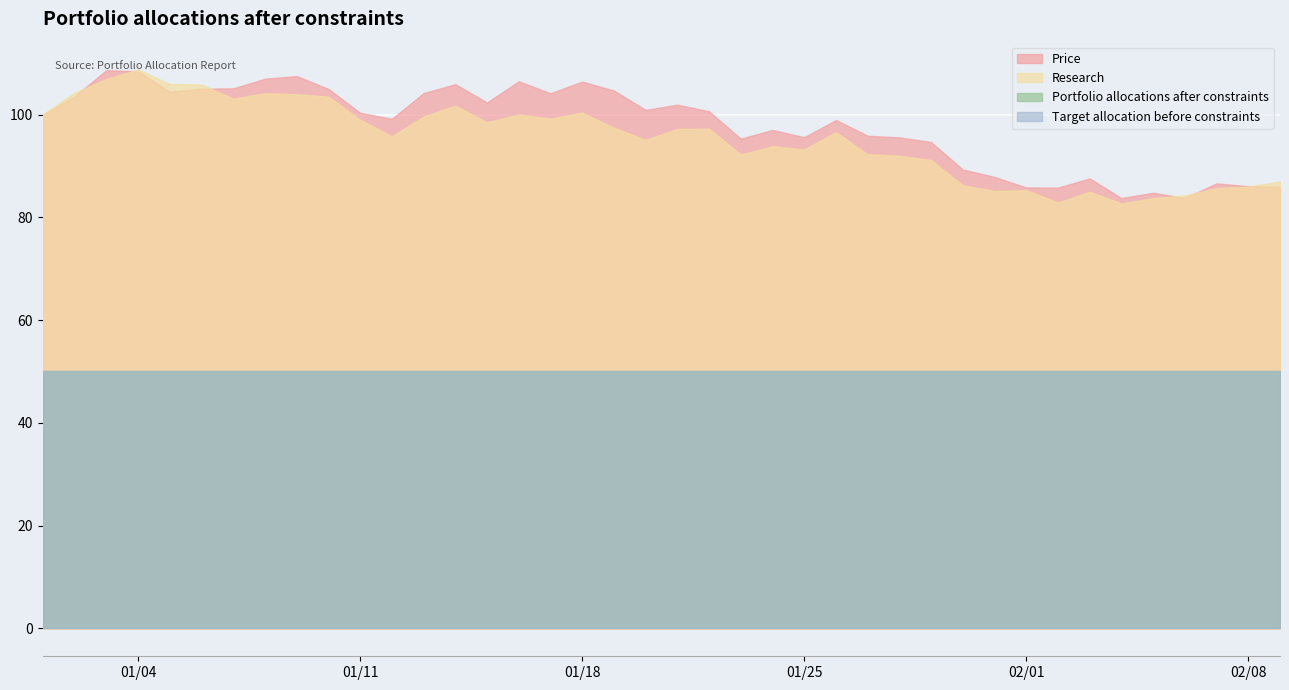

What is the sum of the Research values at 2000-01-09 and 2000-01-10?

207.4